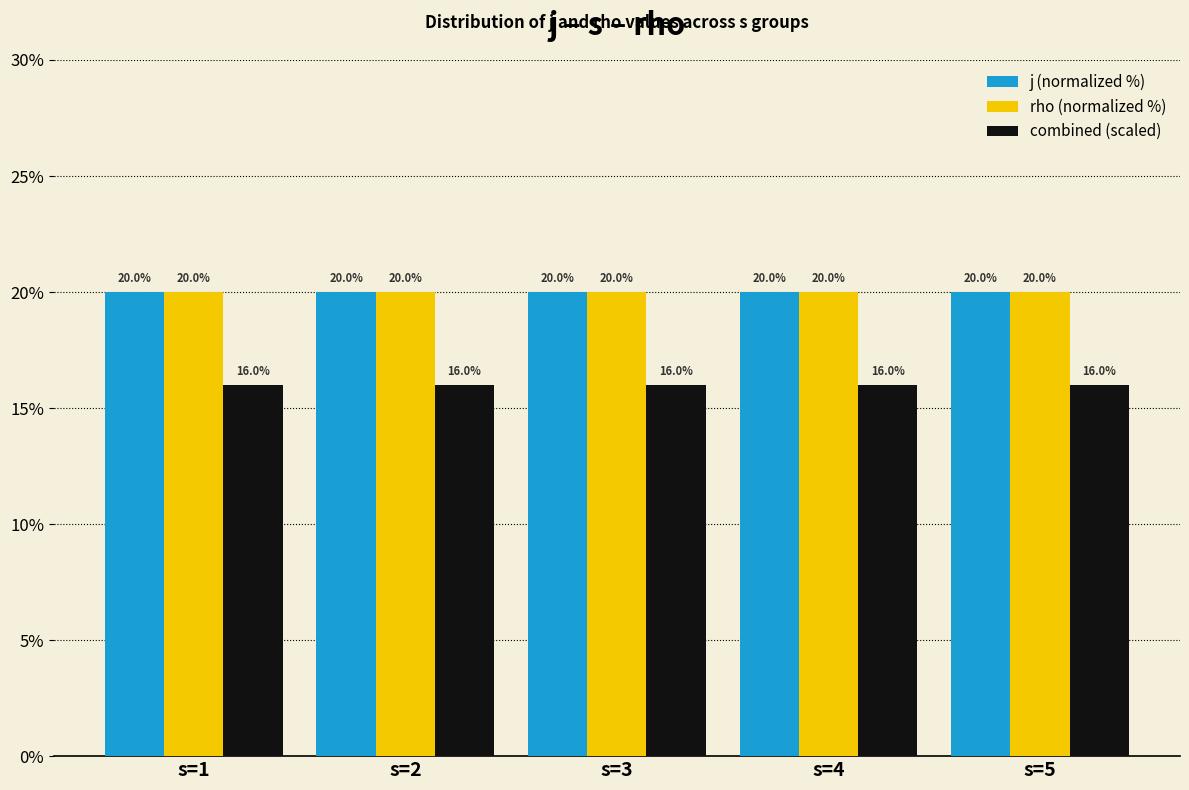

Reading left to right, list all the values displayed in this chart.

j (normalized %): 20	20	20	20	20
rho (normalized %): 20	20	20	20	20
combined (scaled): 16	16	16	16	16